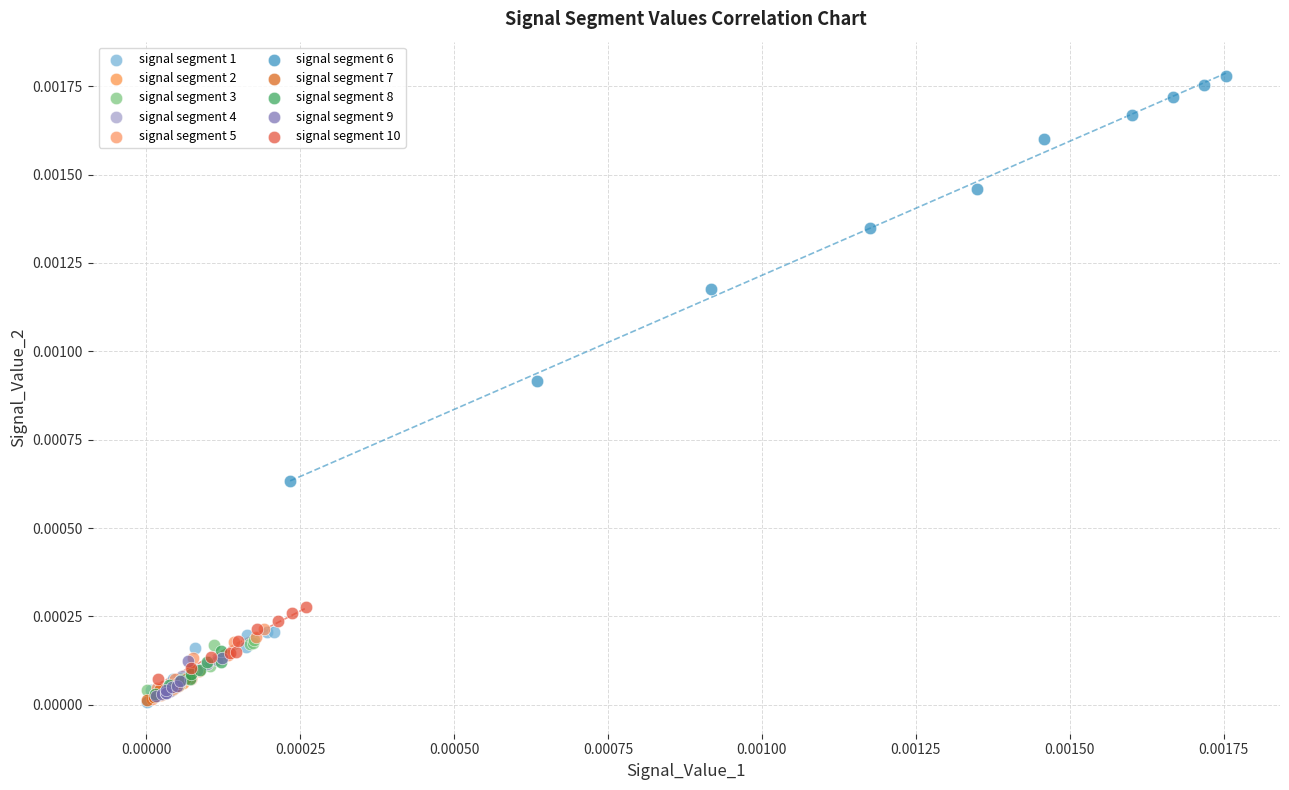

Which series has the widest spread of Y values?

signal segment 6